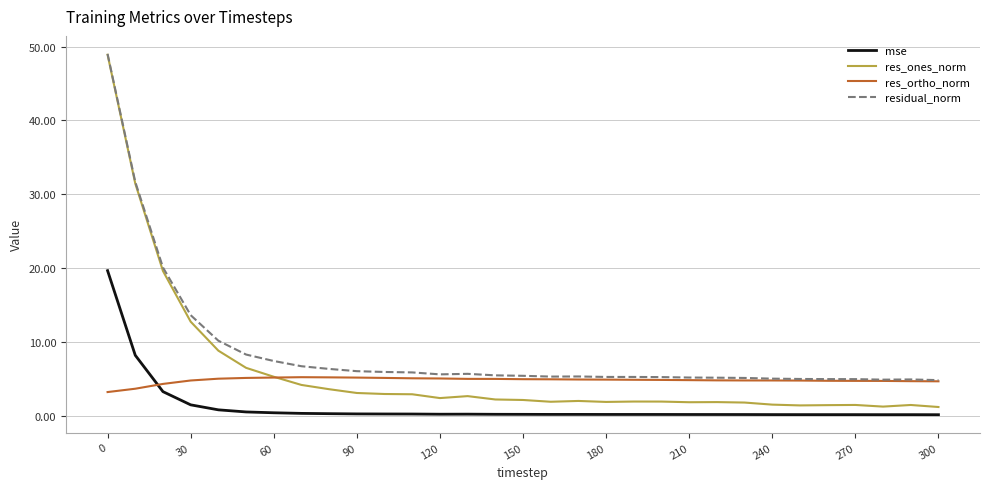

True or false: mse and residual_norm intersect in this chart.

False